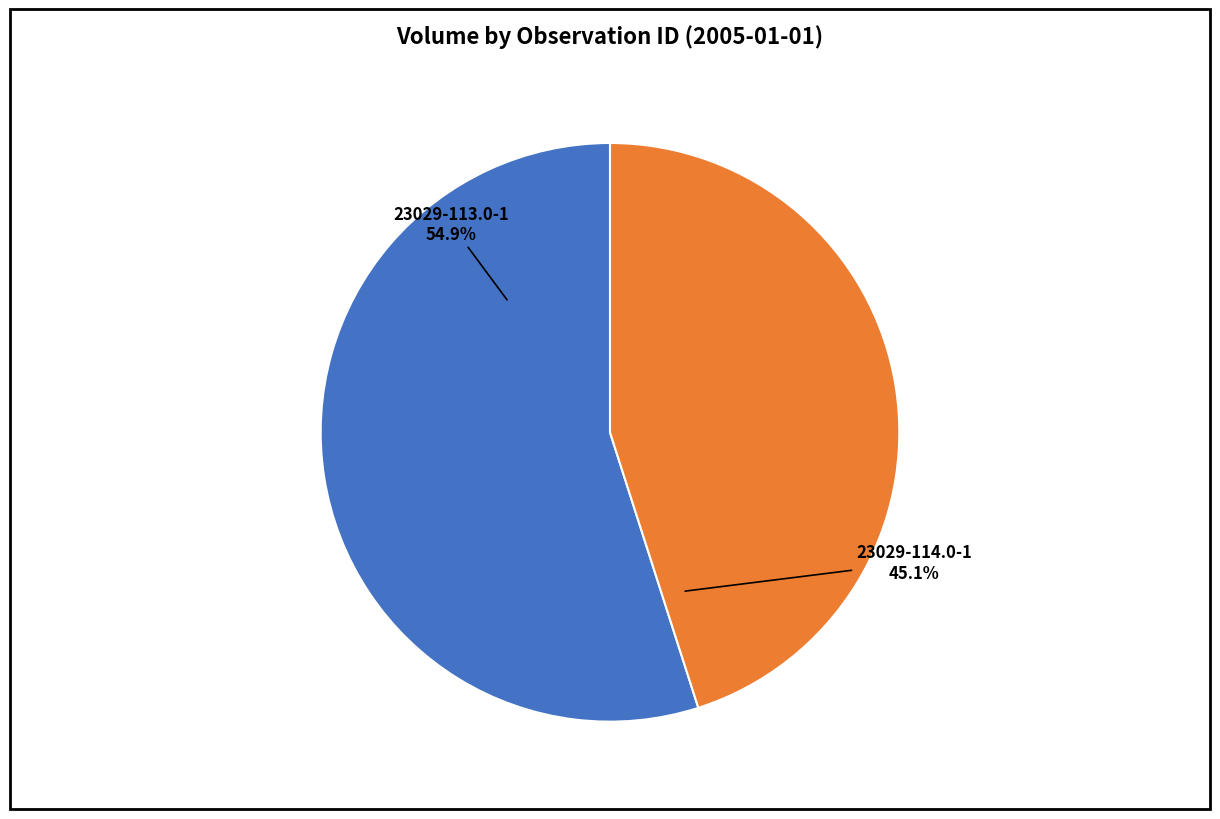

Count the number of slices in the pie.

2